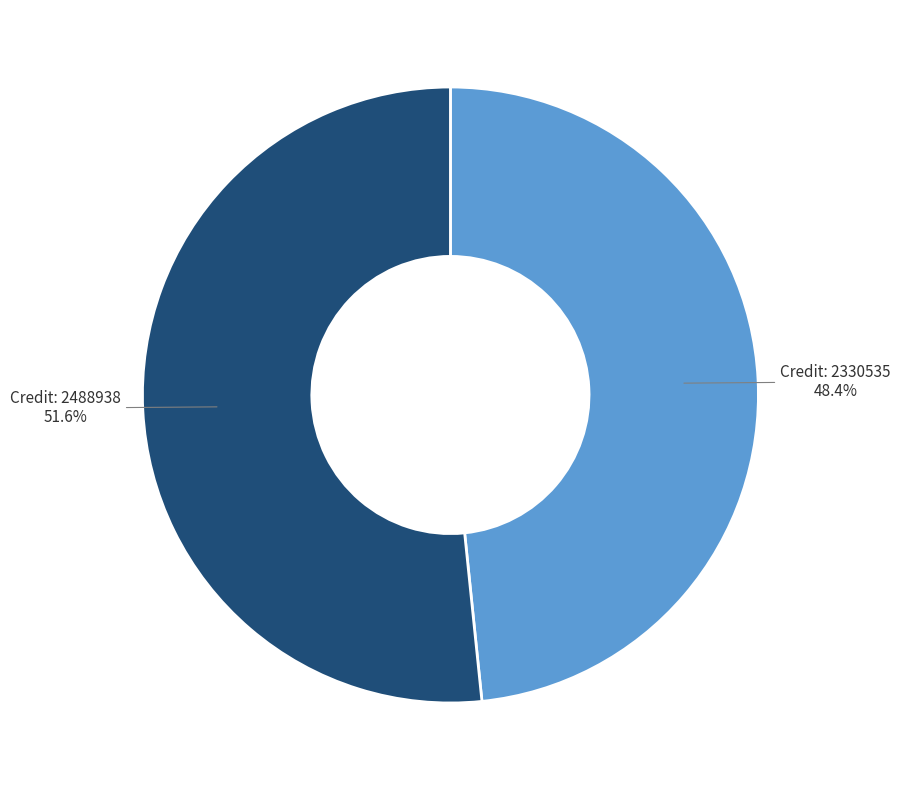

Is there a majority slice in this chart?

Yes